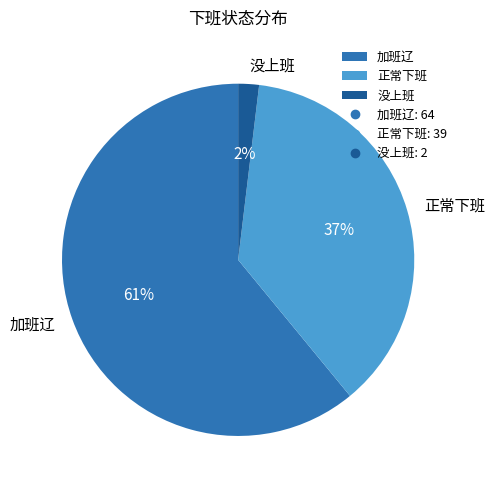

The 加班辽 slice represents 61% of the pie. True or false?

True